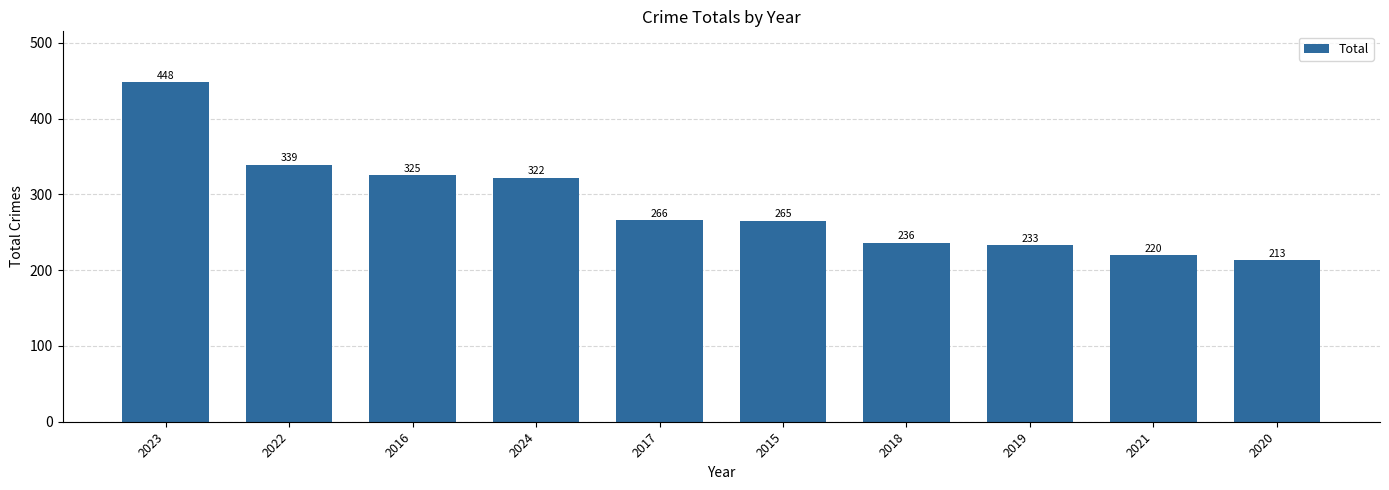

What is the smallest value displayed?

213